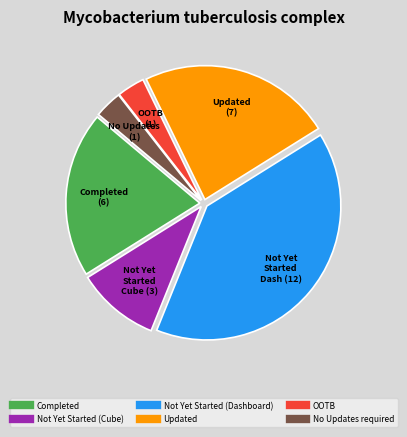

Between Not Yet Started (Cube) and Updated, which is larger?

Updated